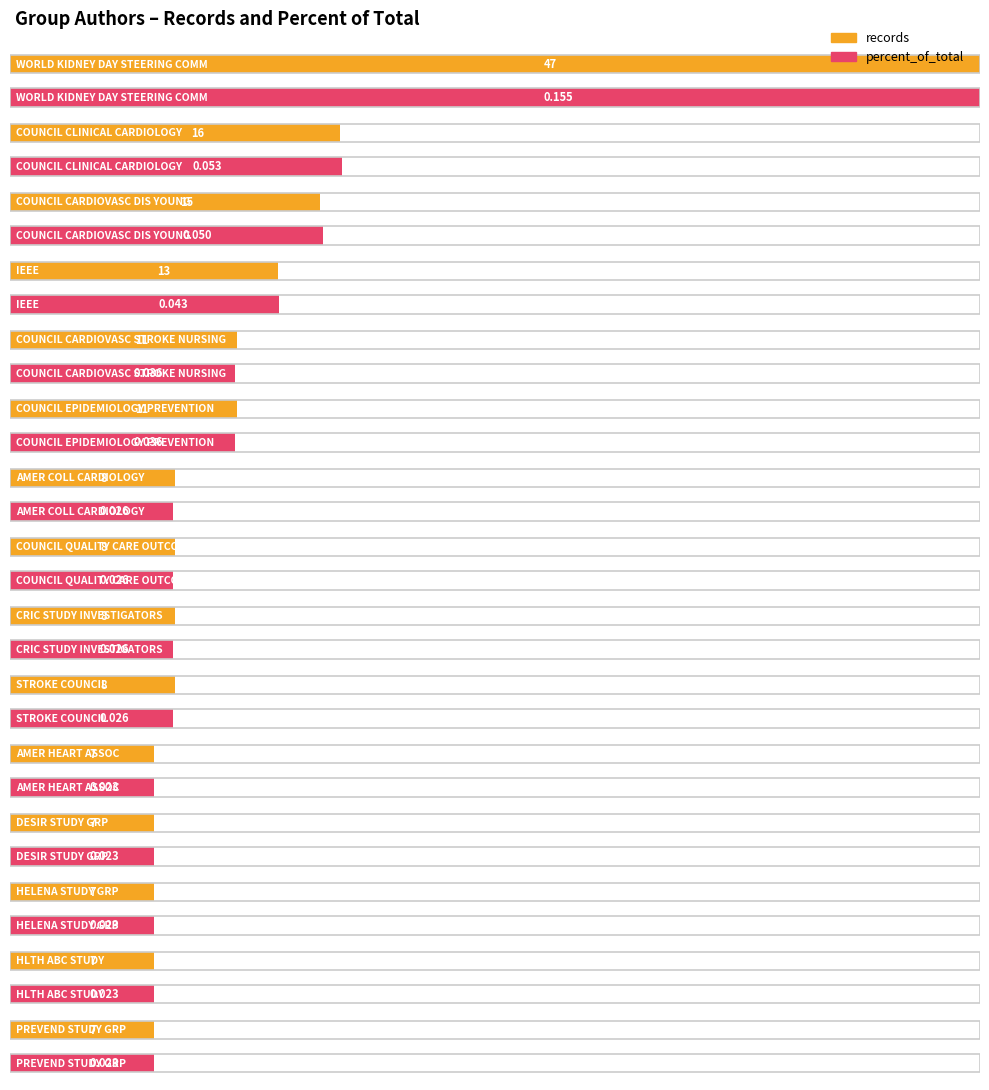

Which has a higher value, IEEE or STROKE COUNCIL?

IEEE